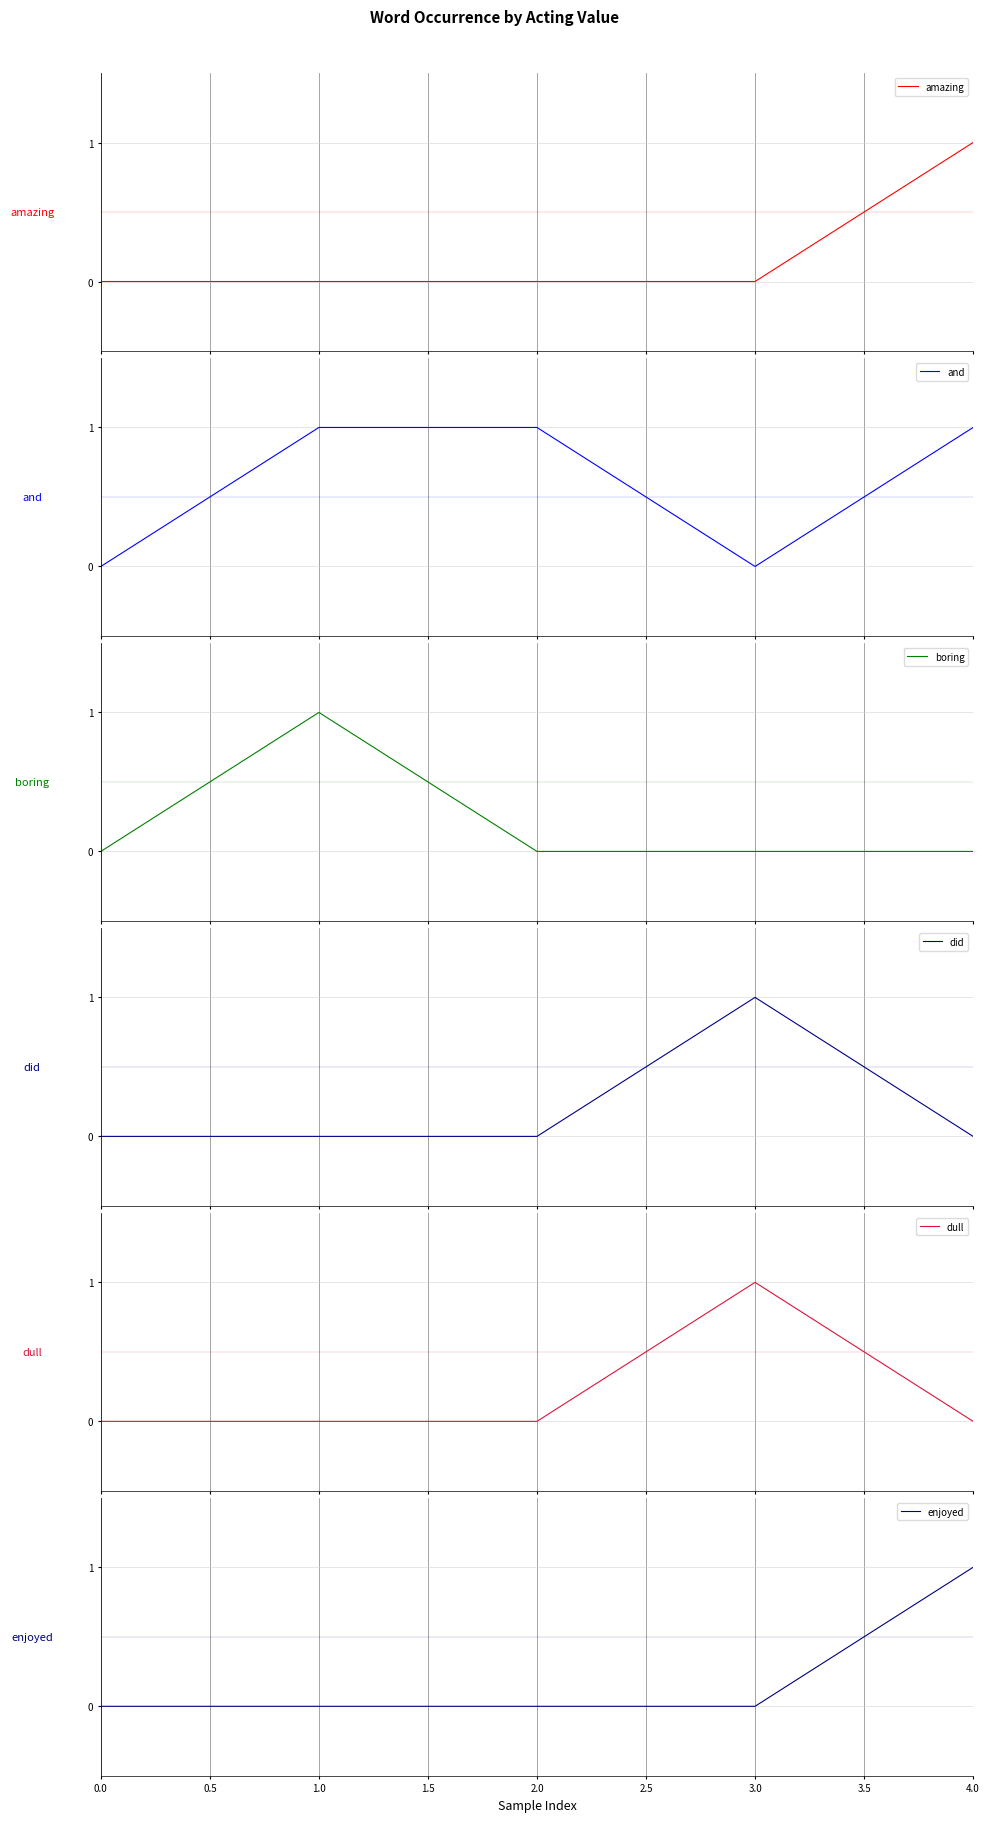

List the series in order of their peak value, lowest first.

amazing, and, boring, did, dull, enjoyed